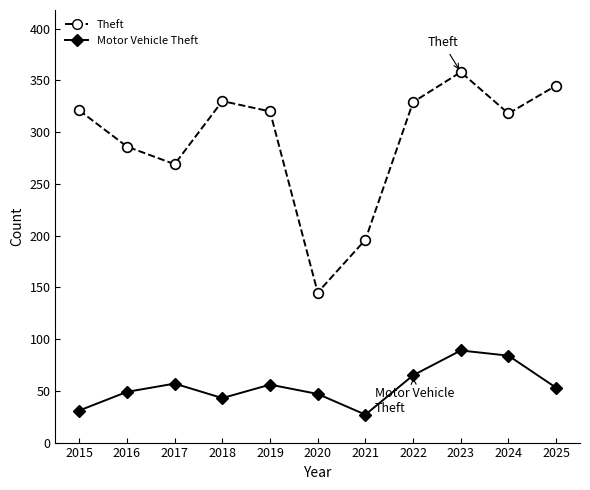

Which series has the largest range (max minus min)?

Theft